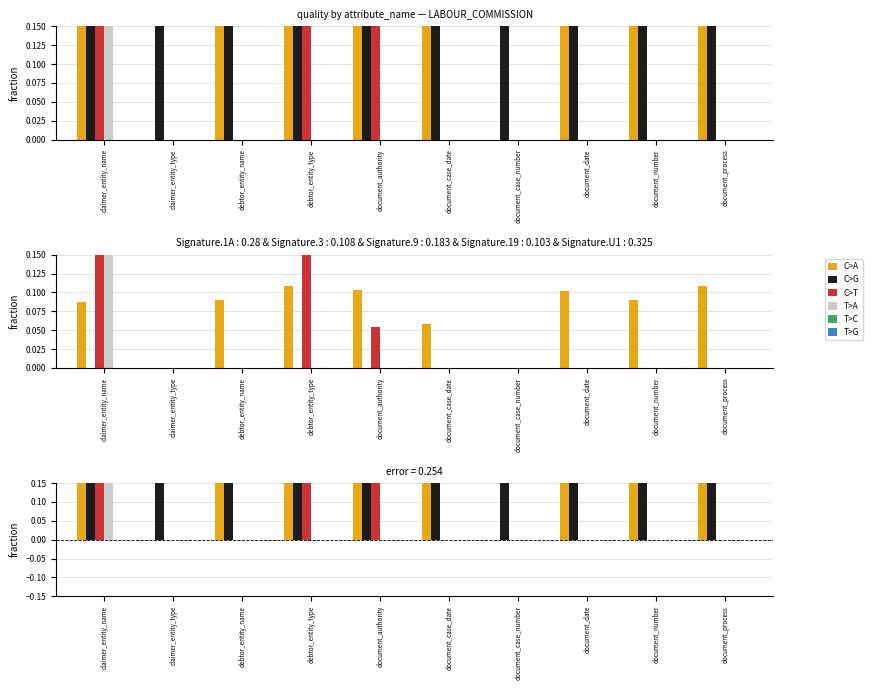

Rank the series by their maximum value, from lowest to highest.

T>C, T>G, T>A, C>T, C>A, C>G